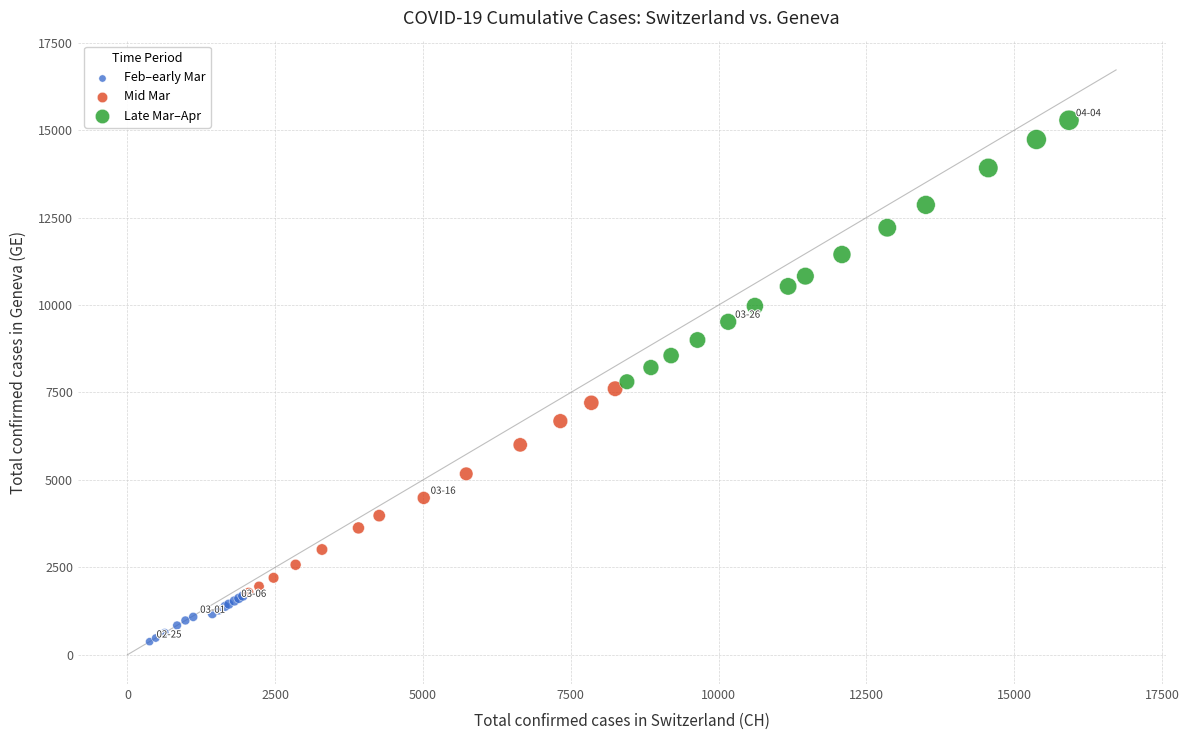

Which series contains the highest Y value?

Late Mar–Apr